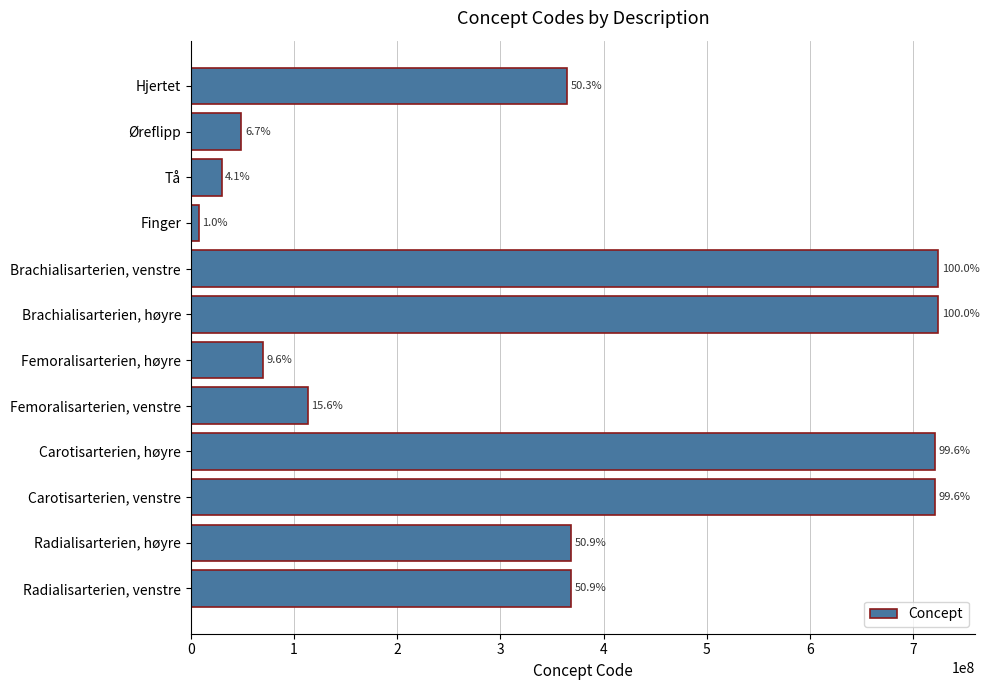

Are the bars horizontal?

Yes